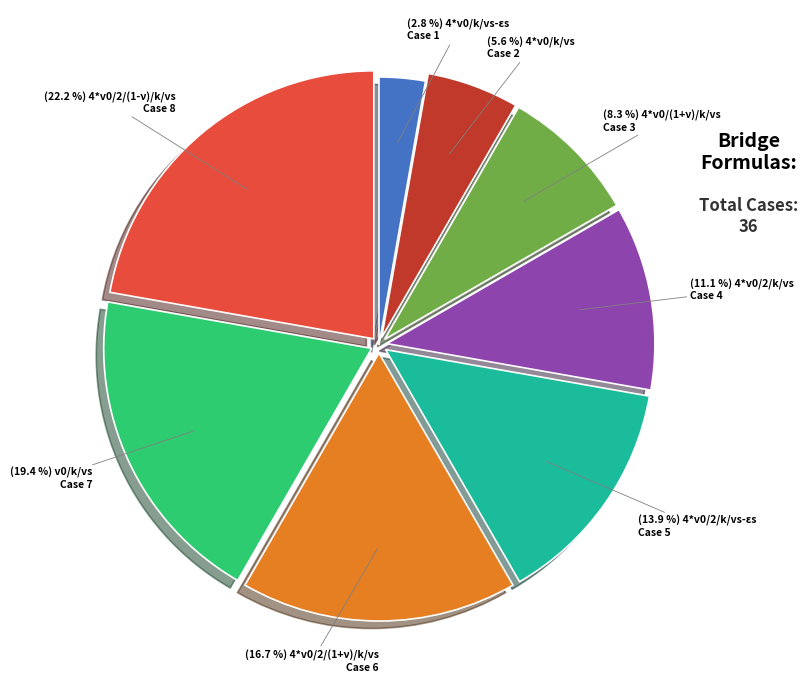

Does any single category account for the majority?

No